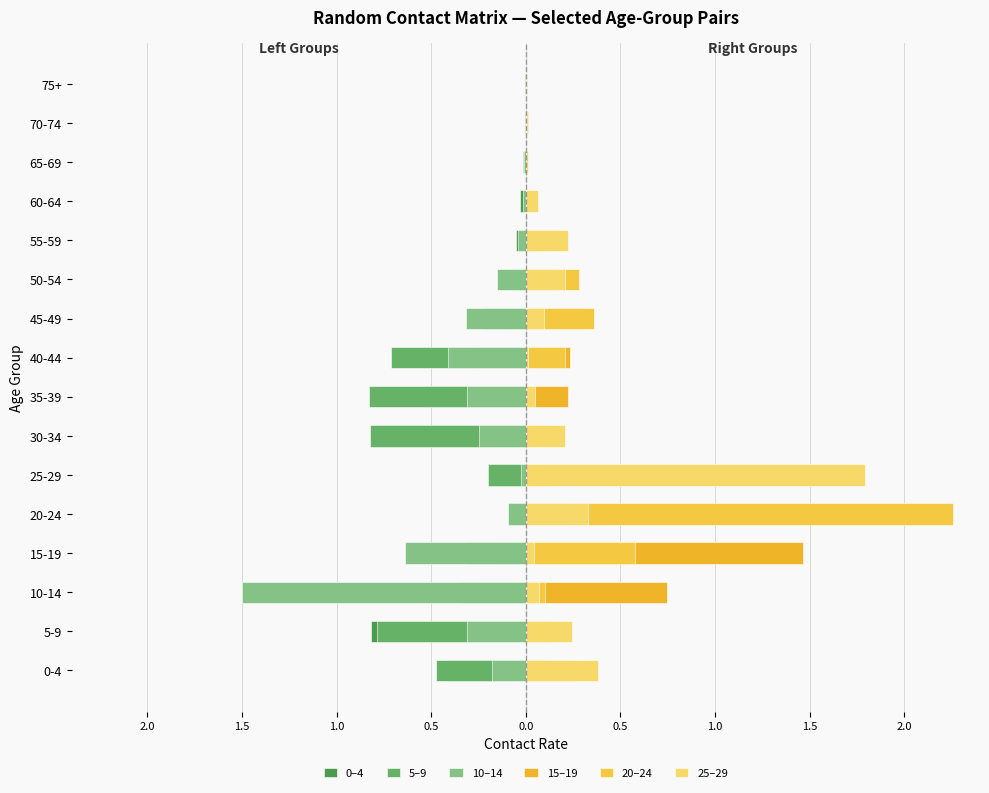

What is the difference between the second highest and second lowest values in the 15–19 series?

0.7